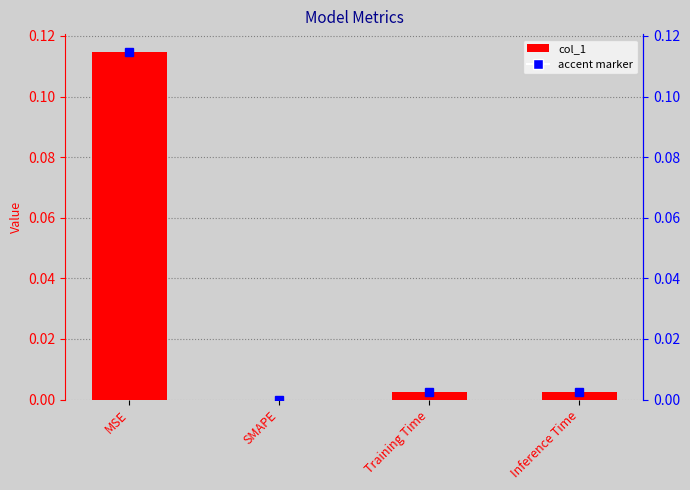

How many values are above zero?

3